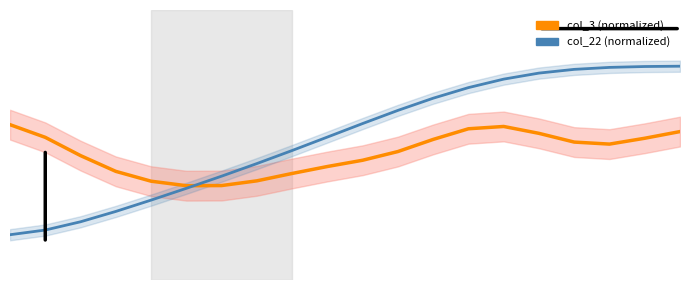

Reading right to left, extract all data points from this chart.

col_3 (normalized): 0.6	0.6	0.6	0.6	0.6	0.7	0.7	0.6	0.5	0.5	0.5	0.4	0.4	0.4	0.4	0.4	0.4	0.5	0.6	0.7
col_22 (normalized): 1.0	1.0	1.0	1.0	1.0	0.9	0.9	0.8	0.8	0.7	0.6	0.5	0.5	0.4	0.3	0.3	0.2	0.2	0.1	0.1